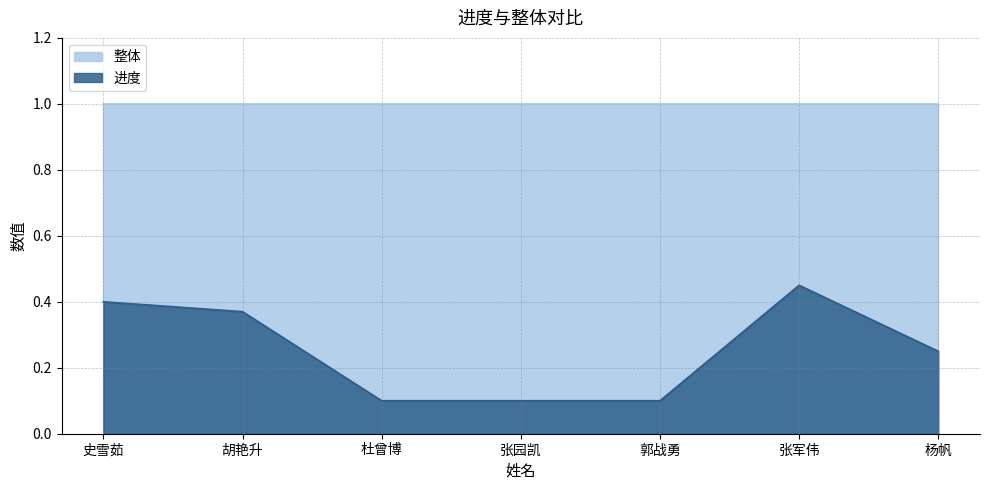

Reading right to left, what are all the values shown in this chart?

0.2	0.5	0.1	0.1	0.1	0.4	0.4